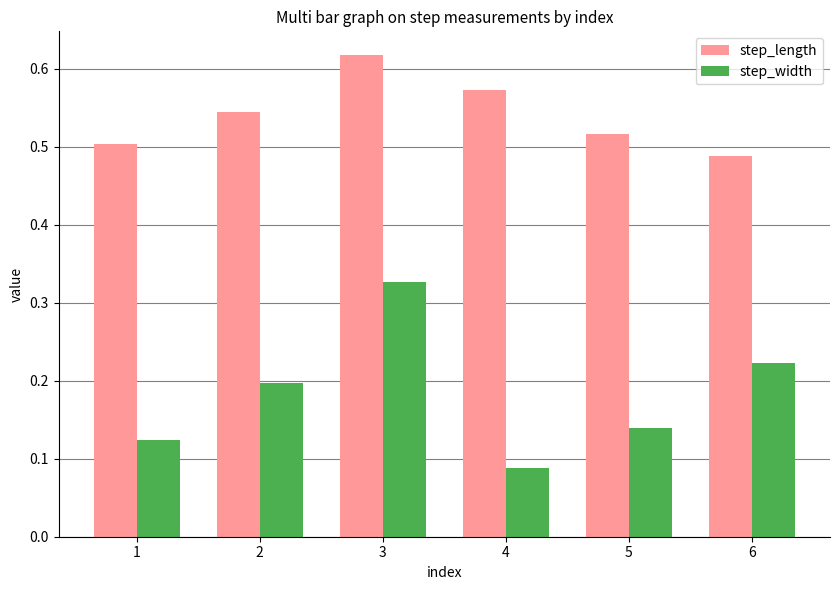

The step_width series shows 0.2 at 2. True or false?

True